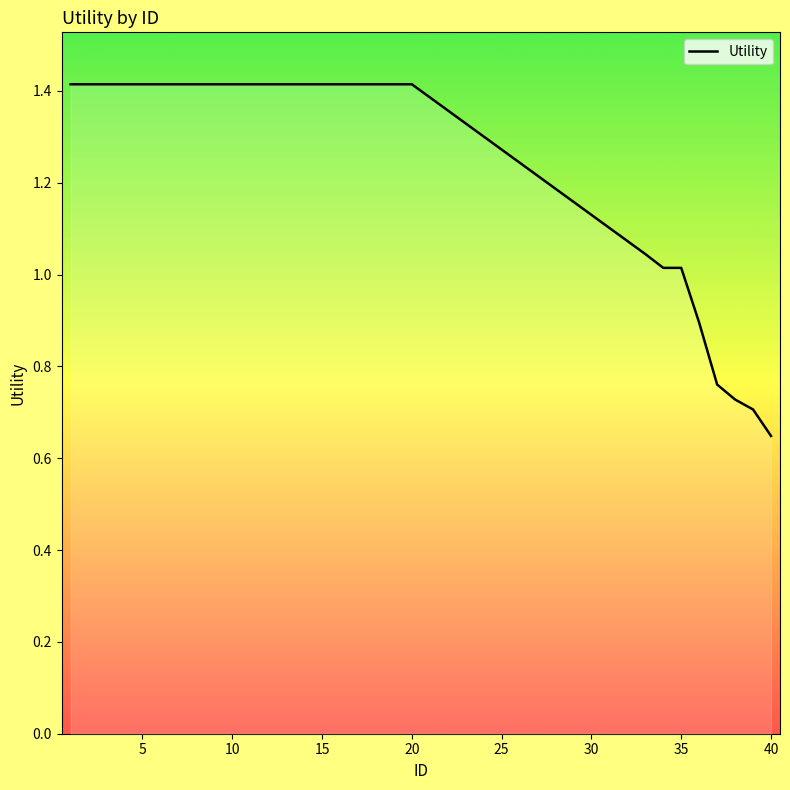

Is this an area chart (filled region under the line)?

No